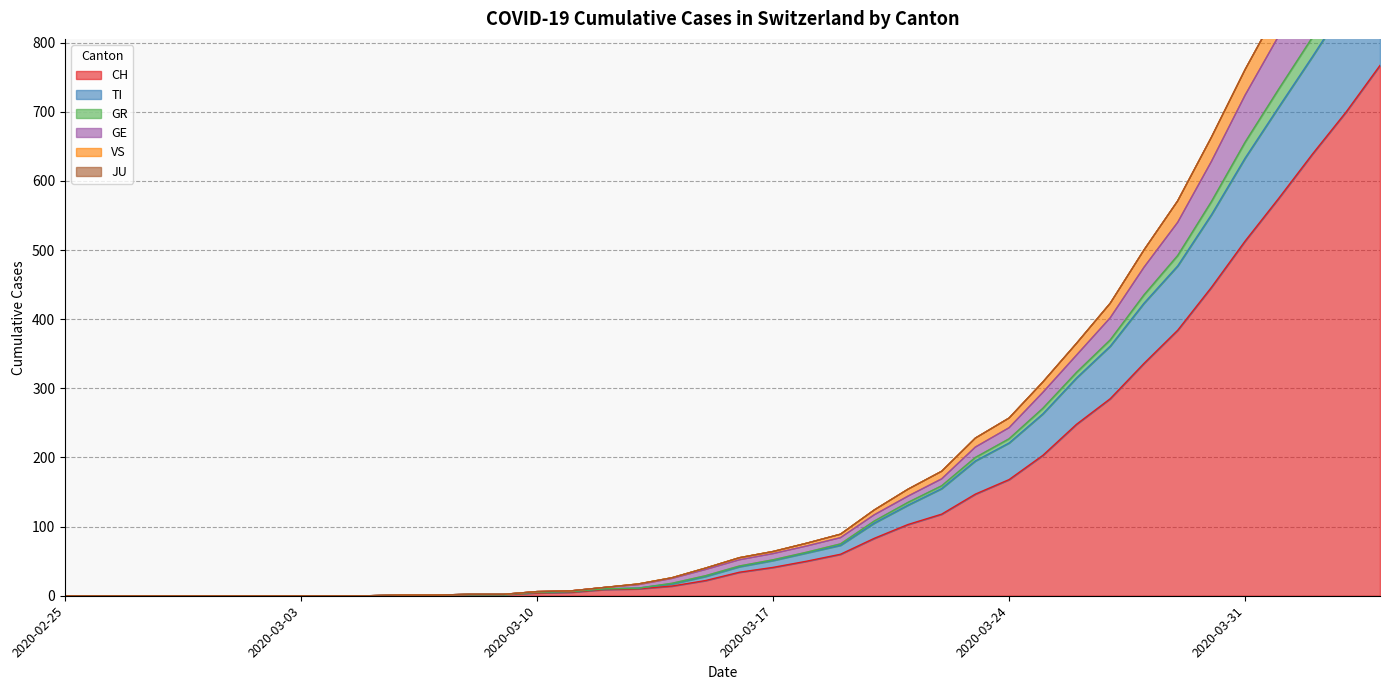

True or false: GR has more than 0 interior local peaks.

False